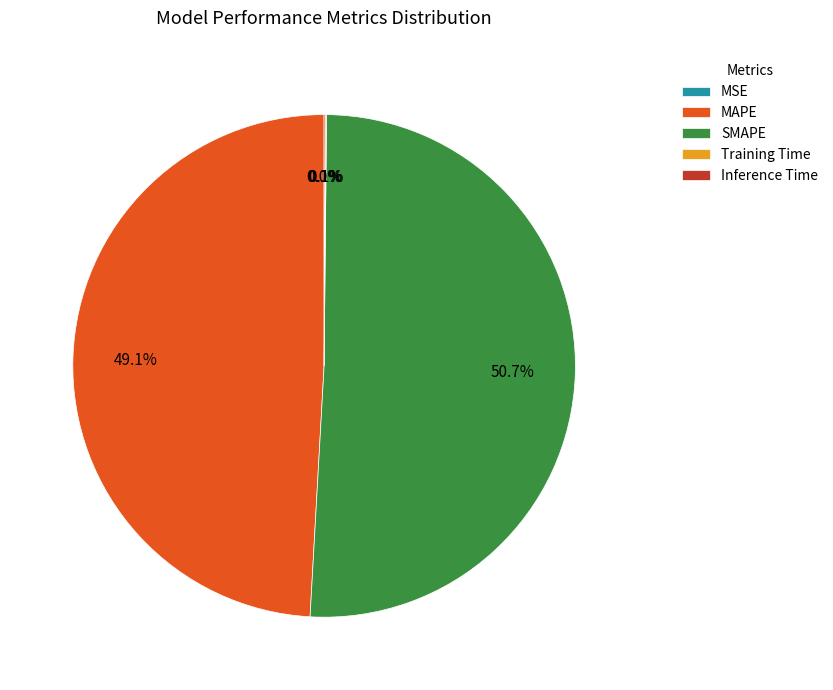

Is there any slice that represents more than half of the pie?

Yes